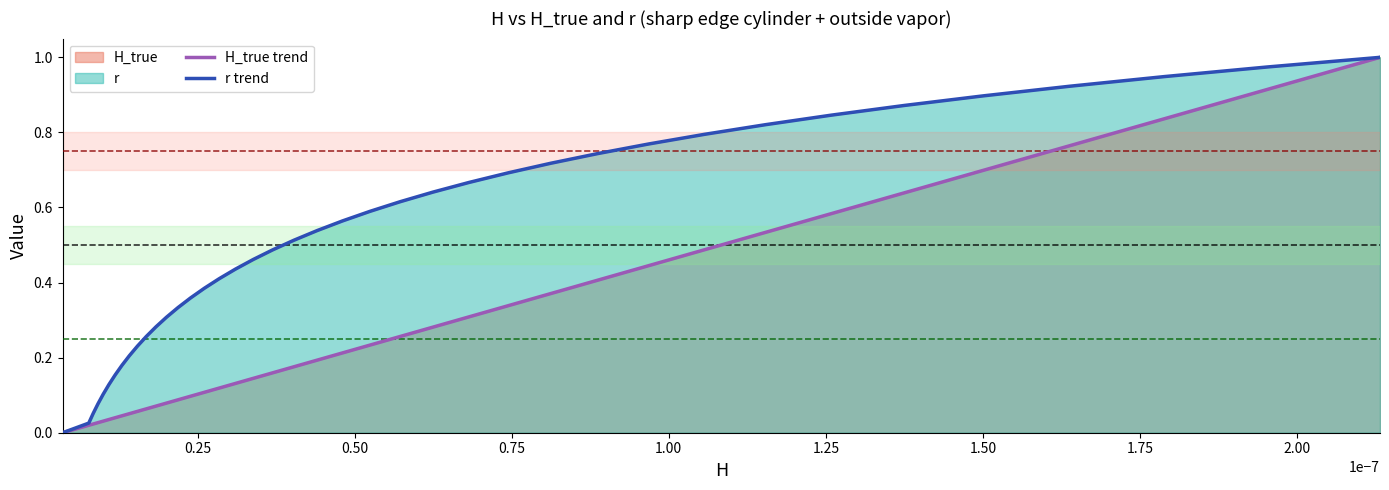

True or false: r trend and H_true trend intersect in this chart.

False